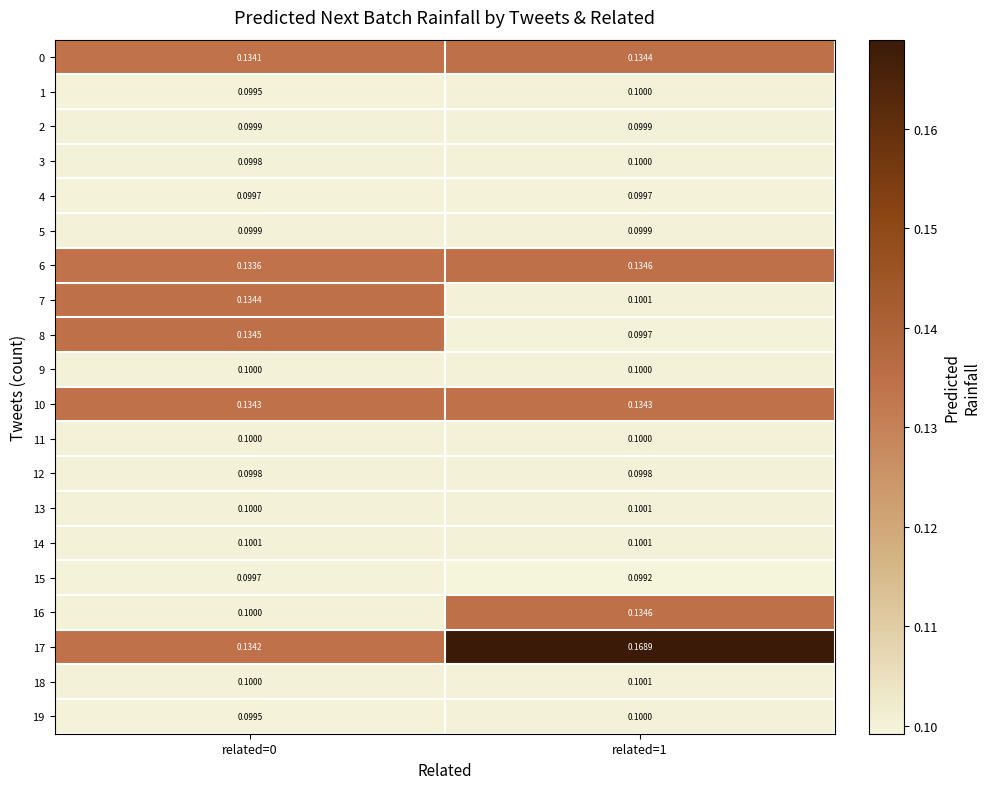

Is the value of 18 at related=0 greater than the value of 15 at related=0?

Yes